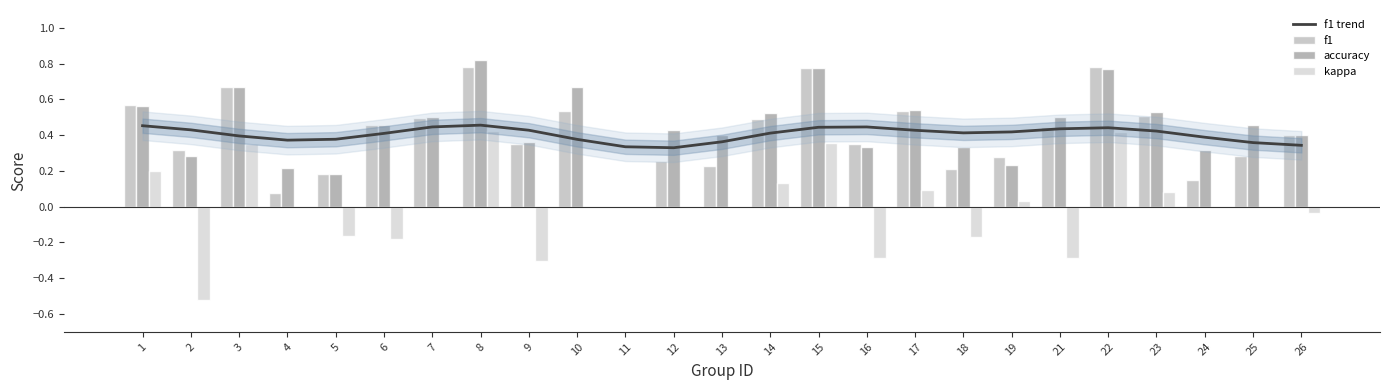

What is the difference between the second highest and minimum values in the f1 trend series?

0.1